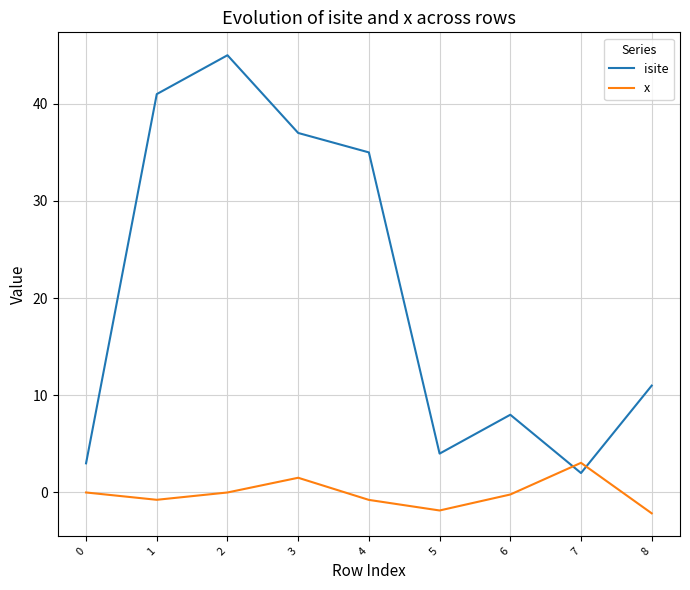

At which category does the chart reach its peak across all series?

2